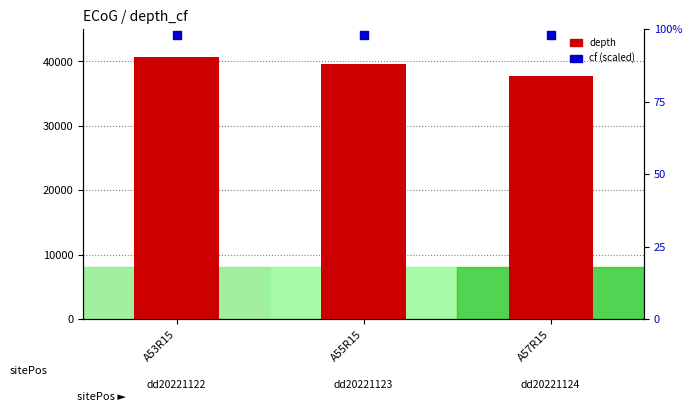

Is the value of depth at A53R15 greater than the value of cf (percentile rank) at A53R15?

Yes